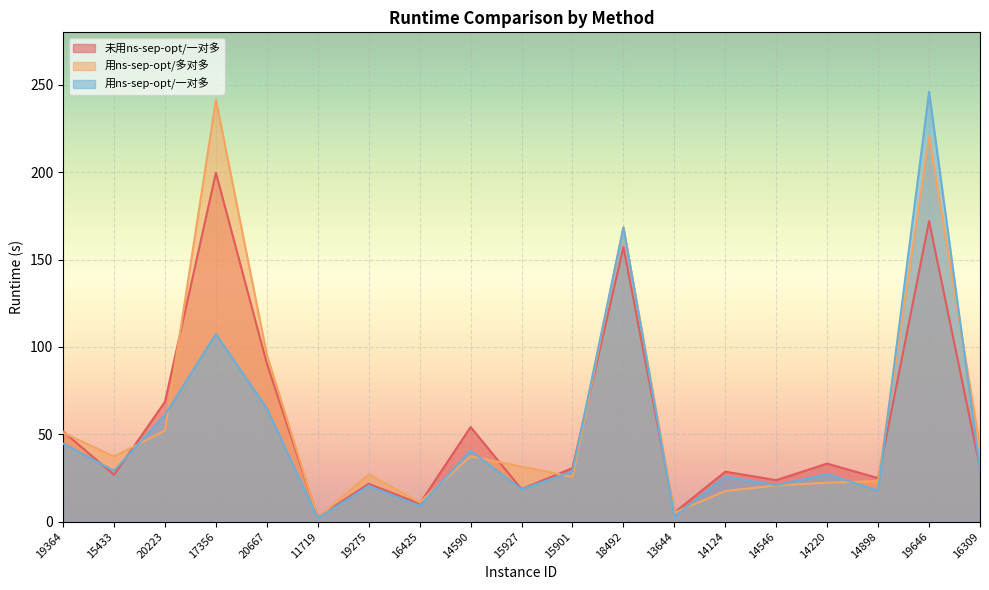

What is the label of the 4th point from the right?

14220